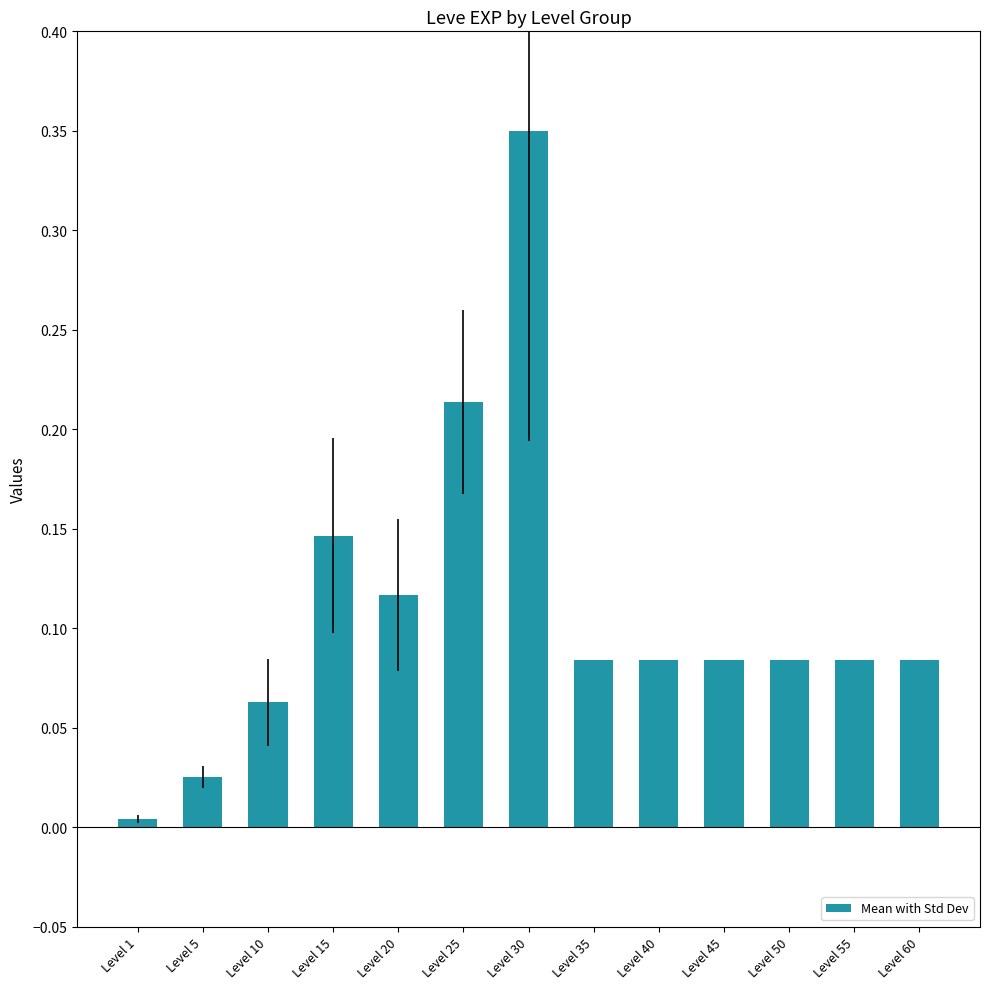

Which category has the lowest value across all series?

Level 1